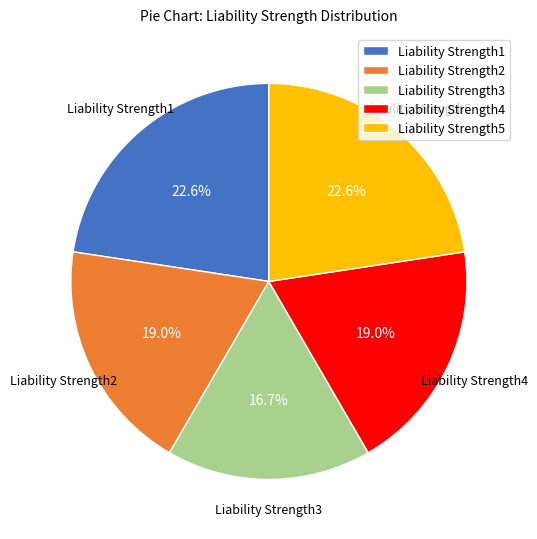

Count the number of slices in the pie.

5